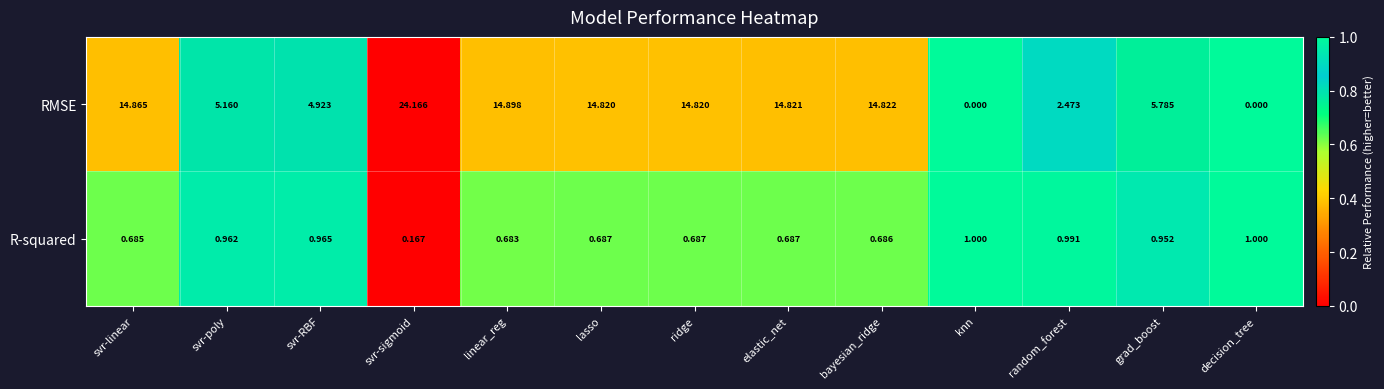

Is it true that the value at svr-poly is 0.2?

False